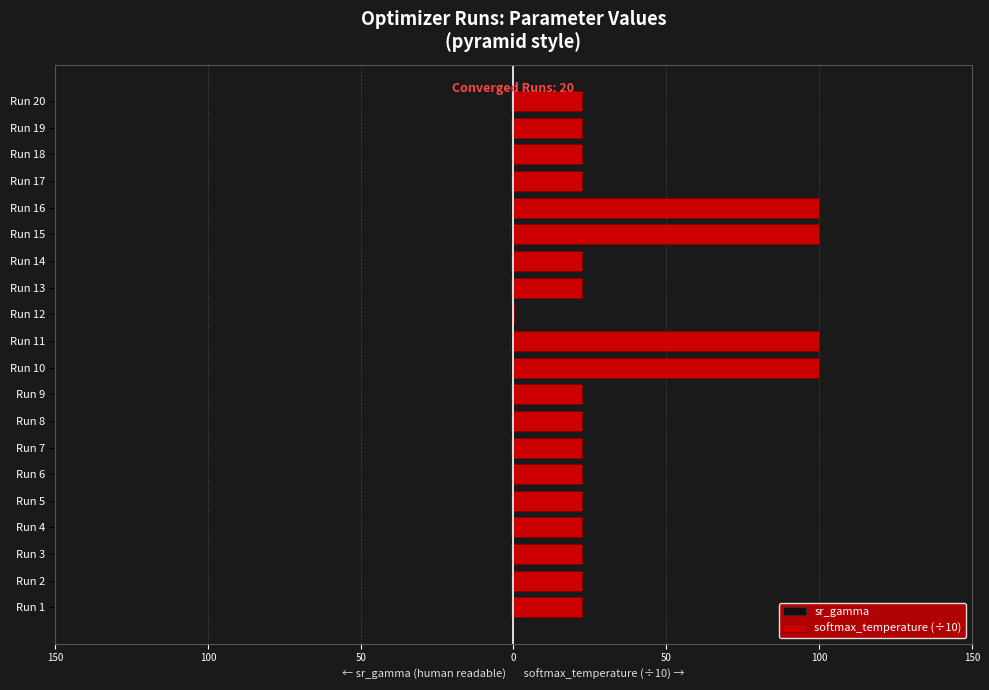

What is the maximum value shown in the chart?

100.0